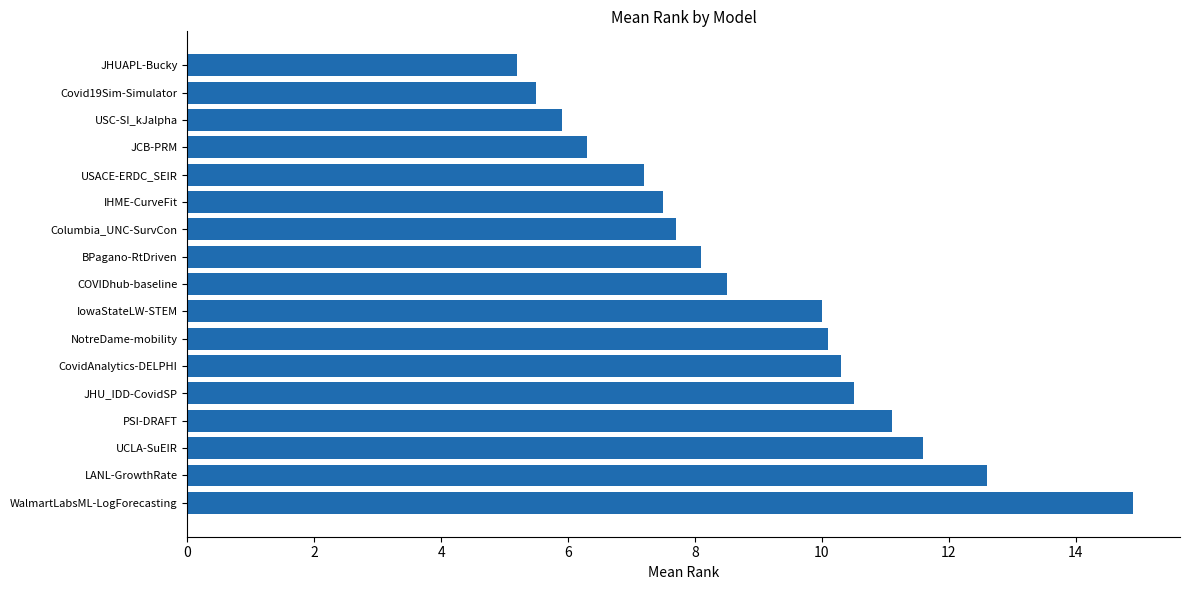

What is the minimum value shown in the chart?

5.2